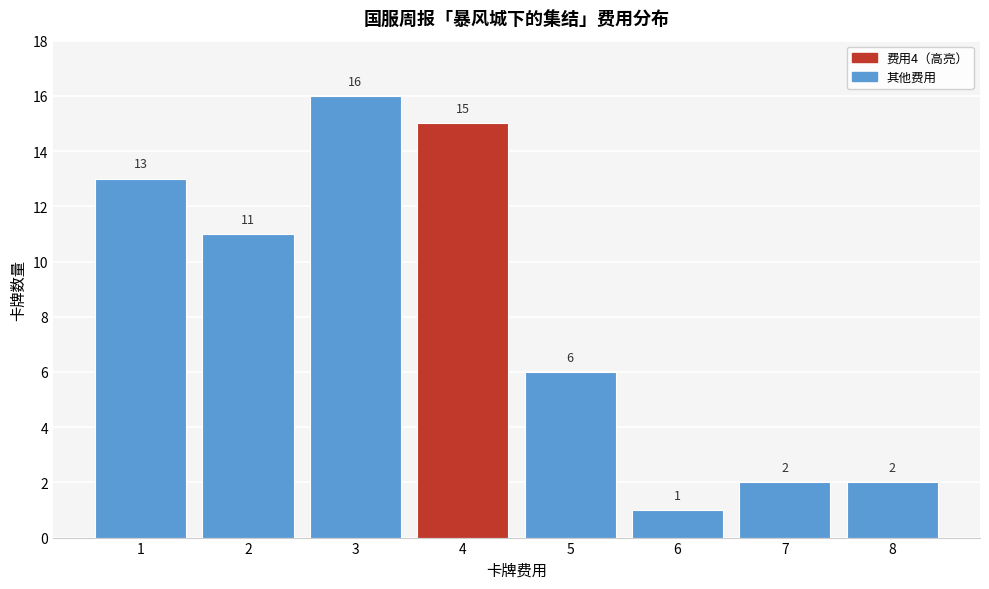

Reading left to right, list all the values displayed in this chart.

13	11	16	15	6	1	2	2